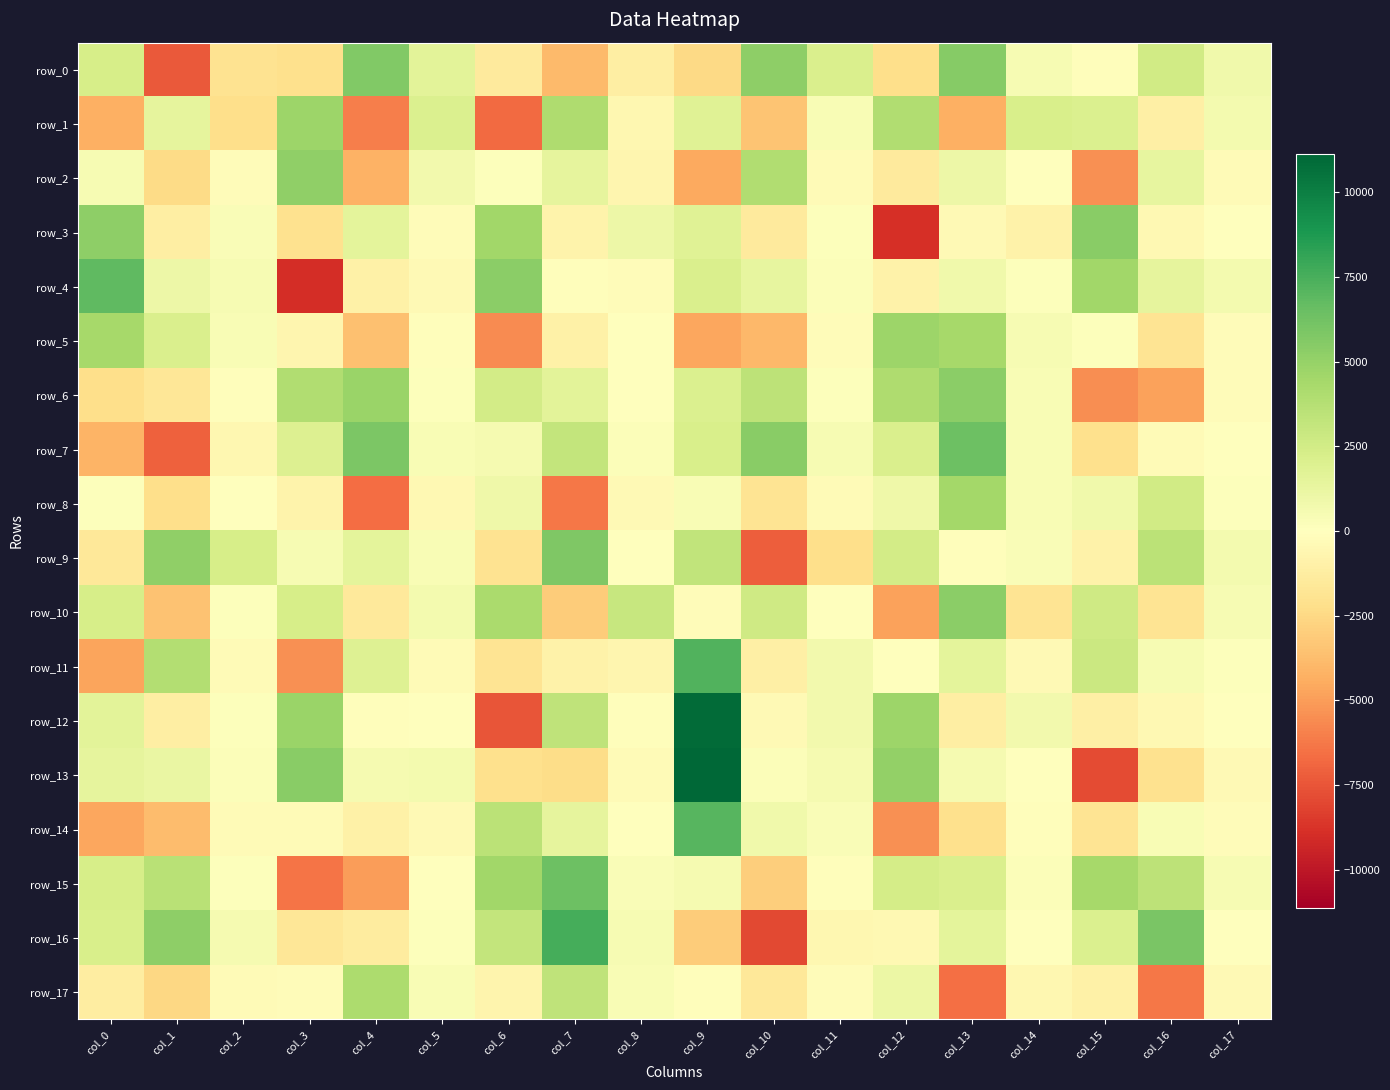

Which category has the lowest value across all series?

col_3